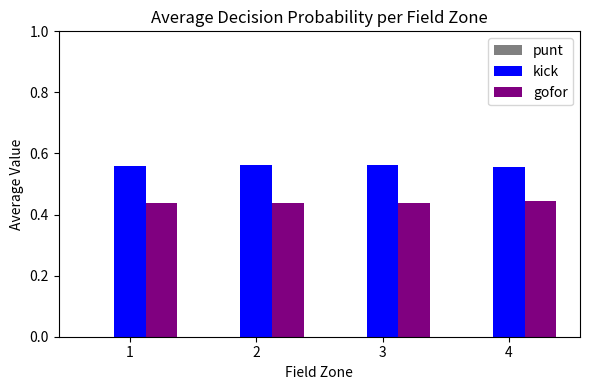

Which series has the largest total across all categories?

kick